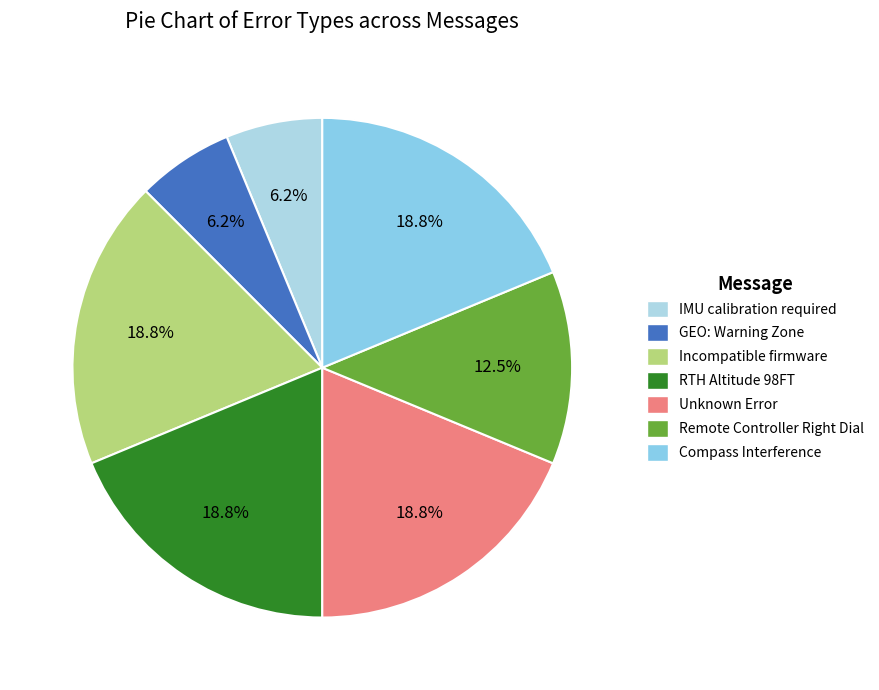

Which category has the smallest portion of the pie?

IMU calibration required